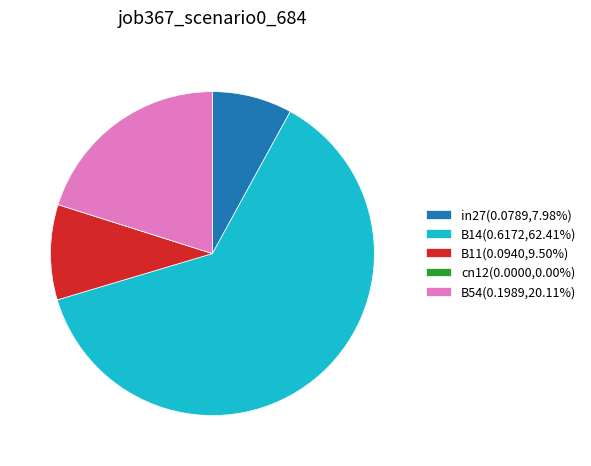

Does any single category account for the majority?

Yes